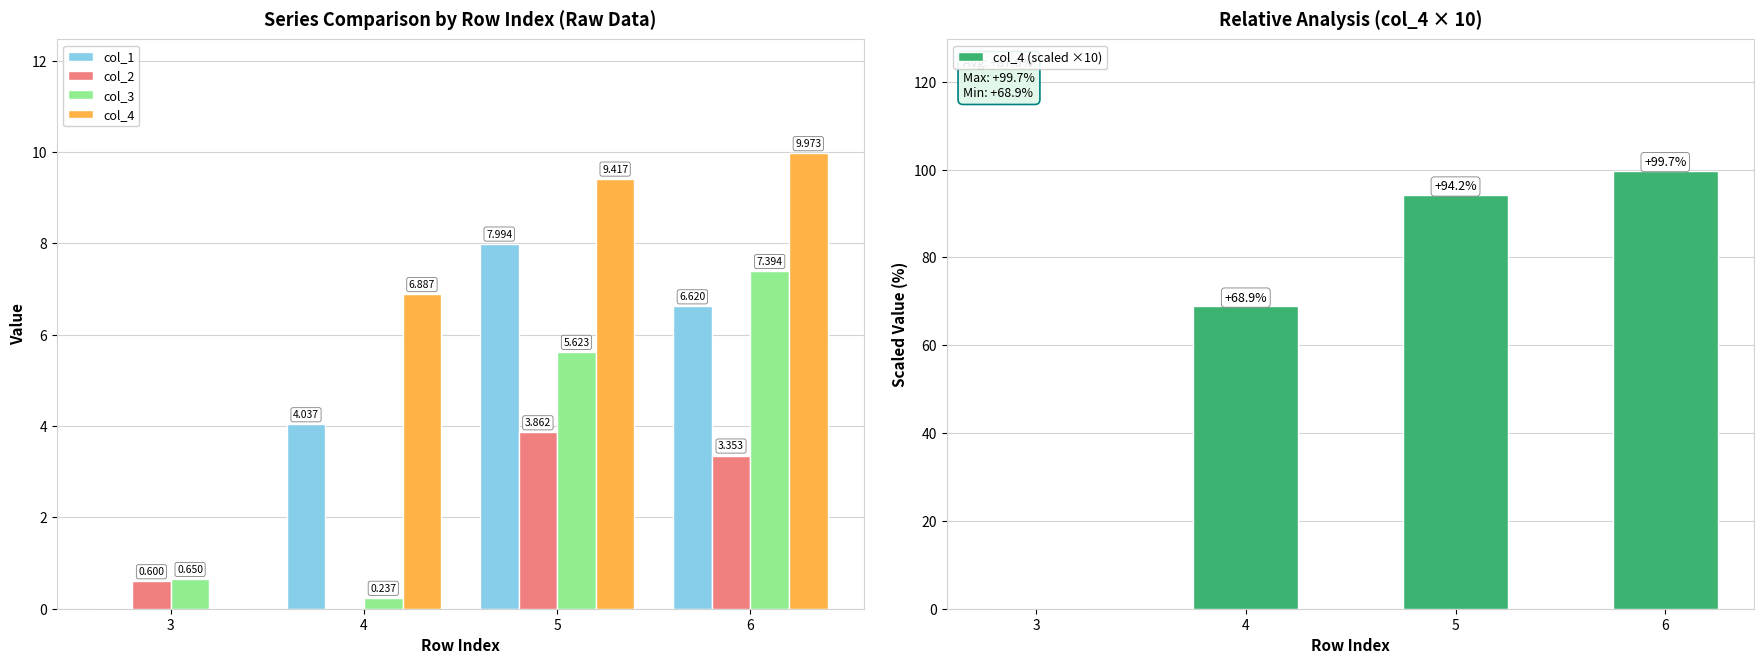

What is the difference between the second highest and second lowest values in the col_3 series?

5.0